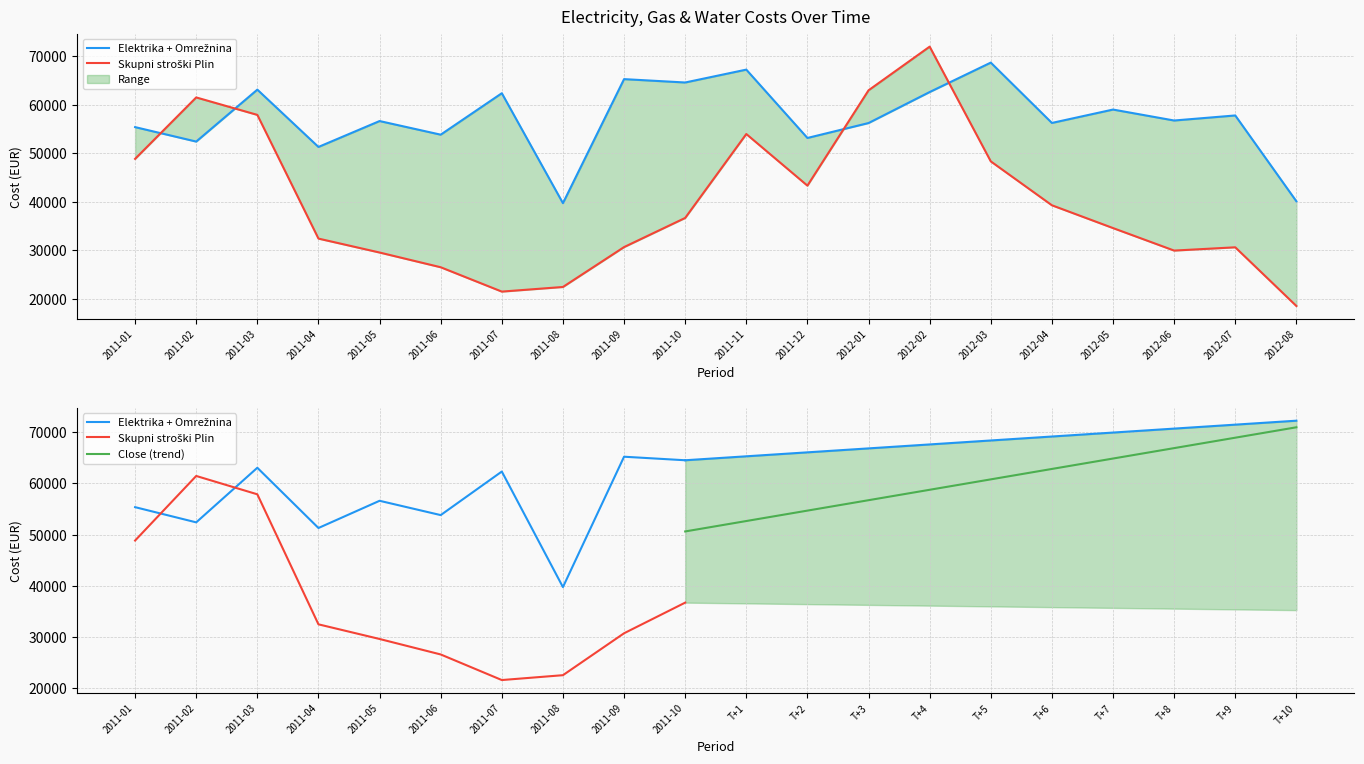

What is the value of the Skupni stroški Plin point at the 16th from the left?

39283.8